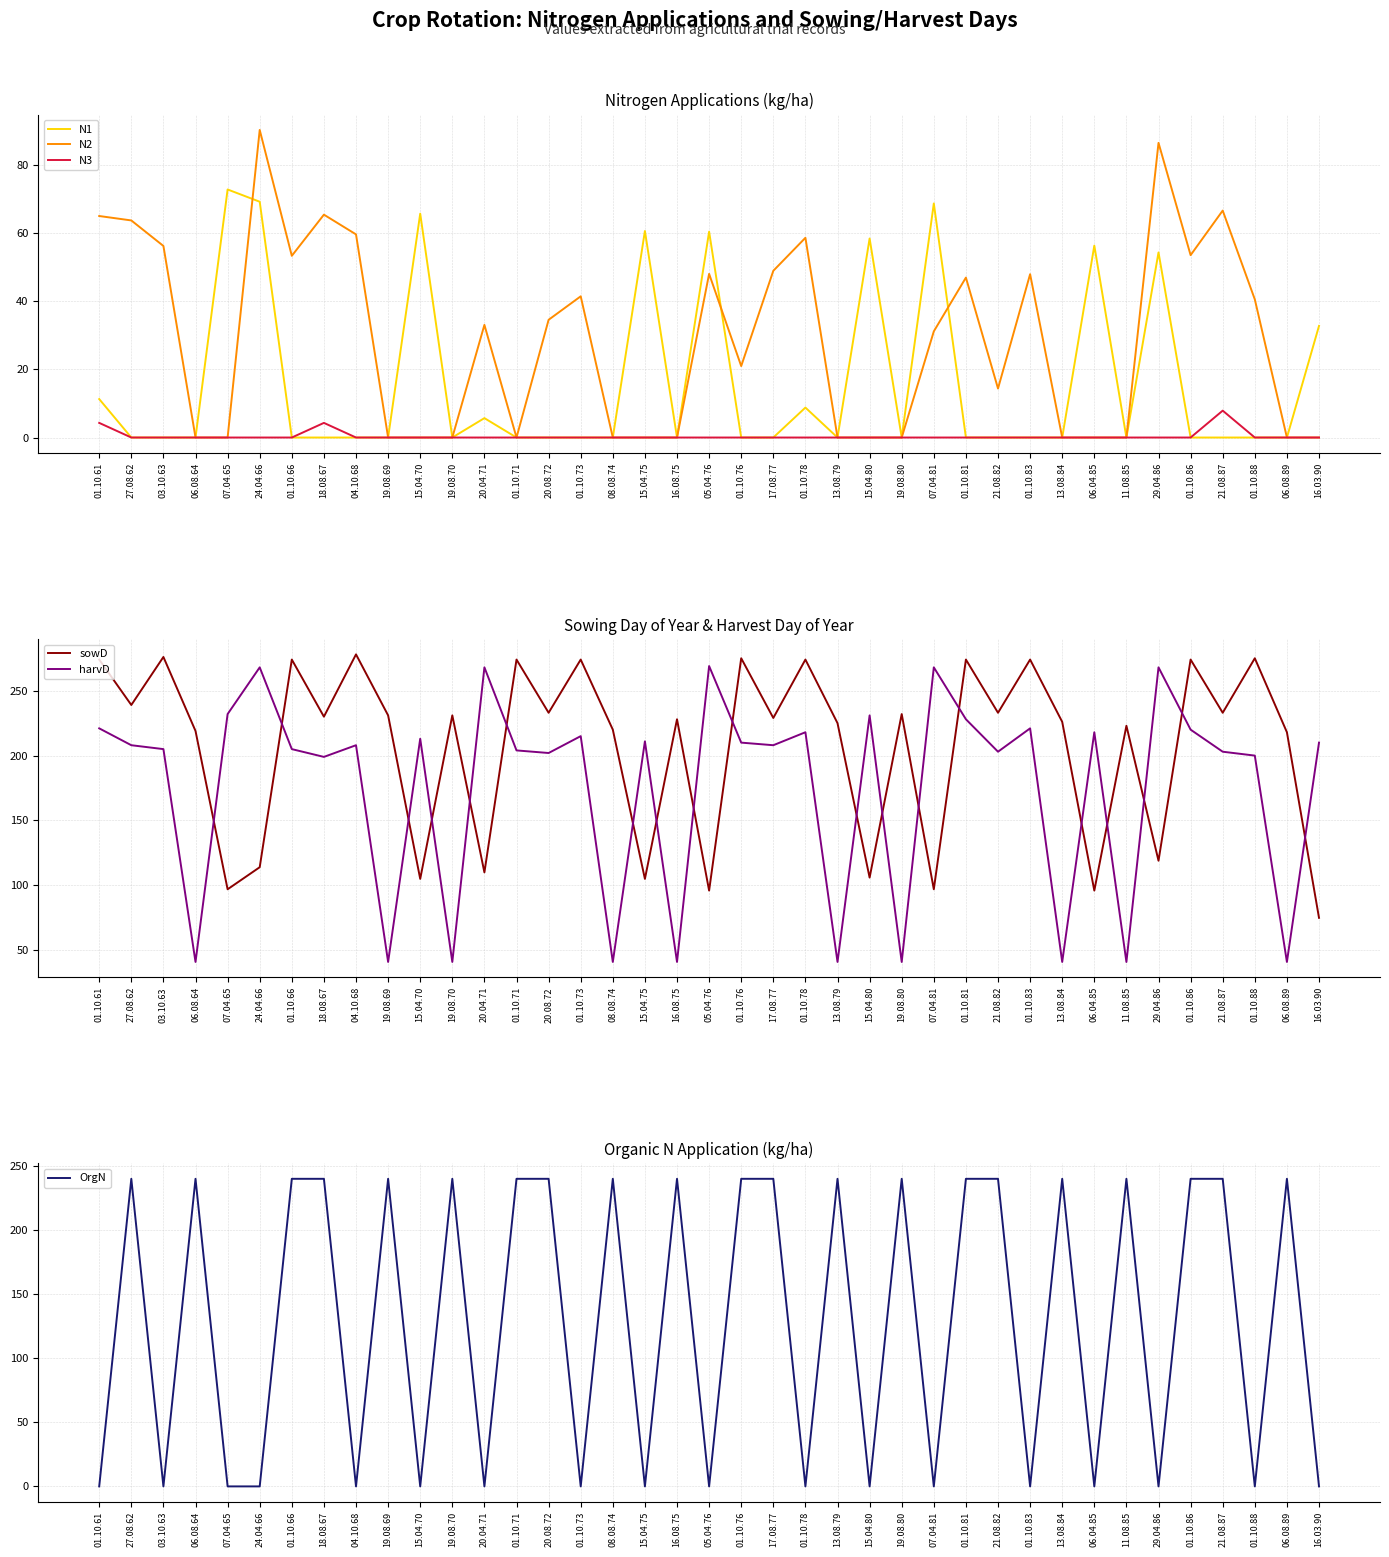

True or false: harvD and N3 intersect in this chart.

False